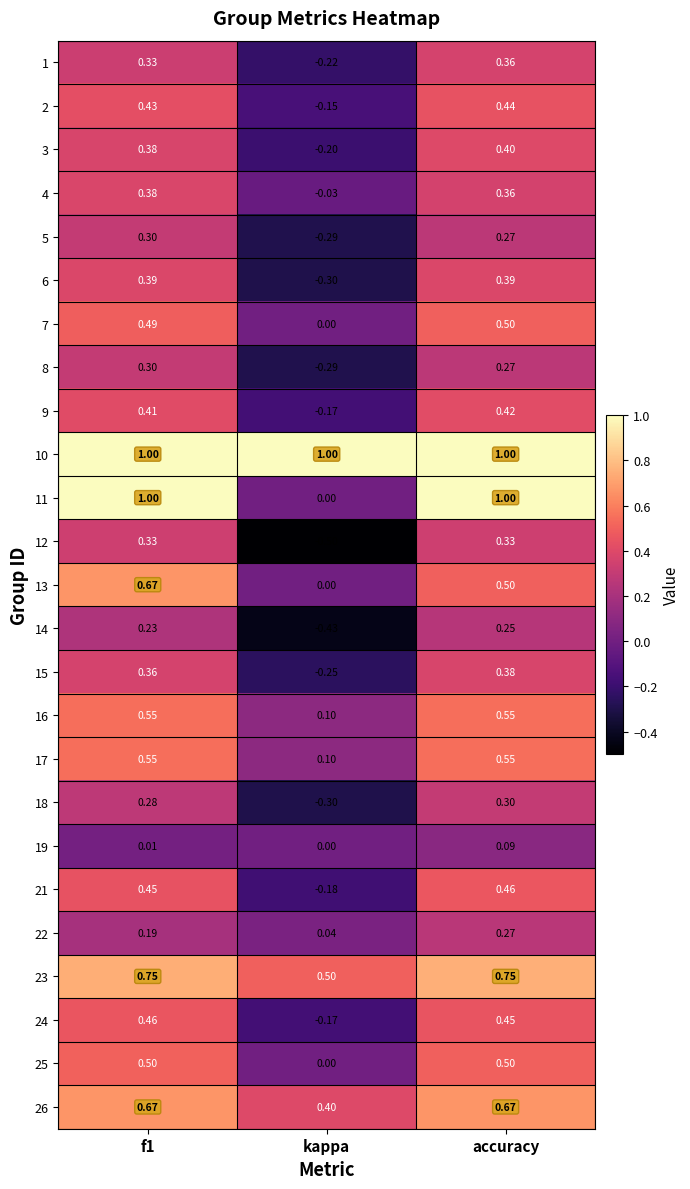

At how many categories does at least one series exceed 0?

3